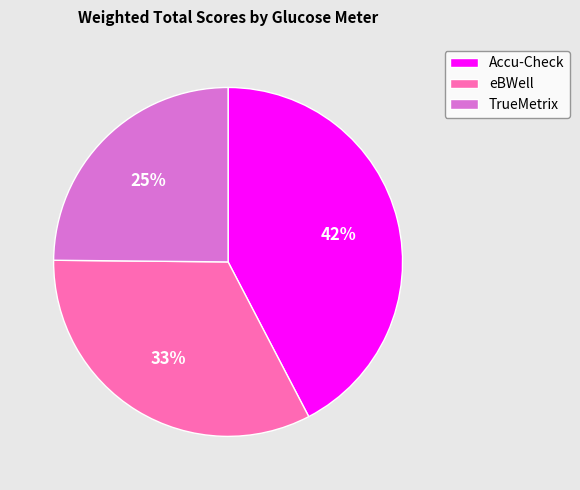

Which slice is the smallest?

TrueMetrix